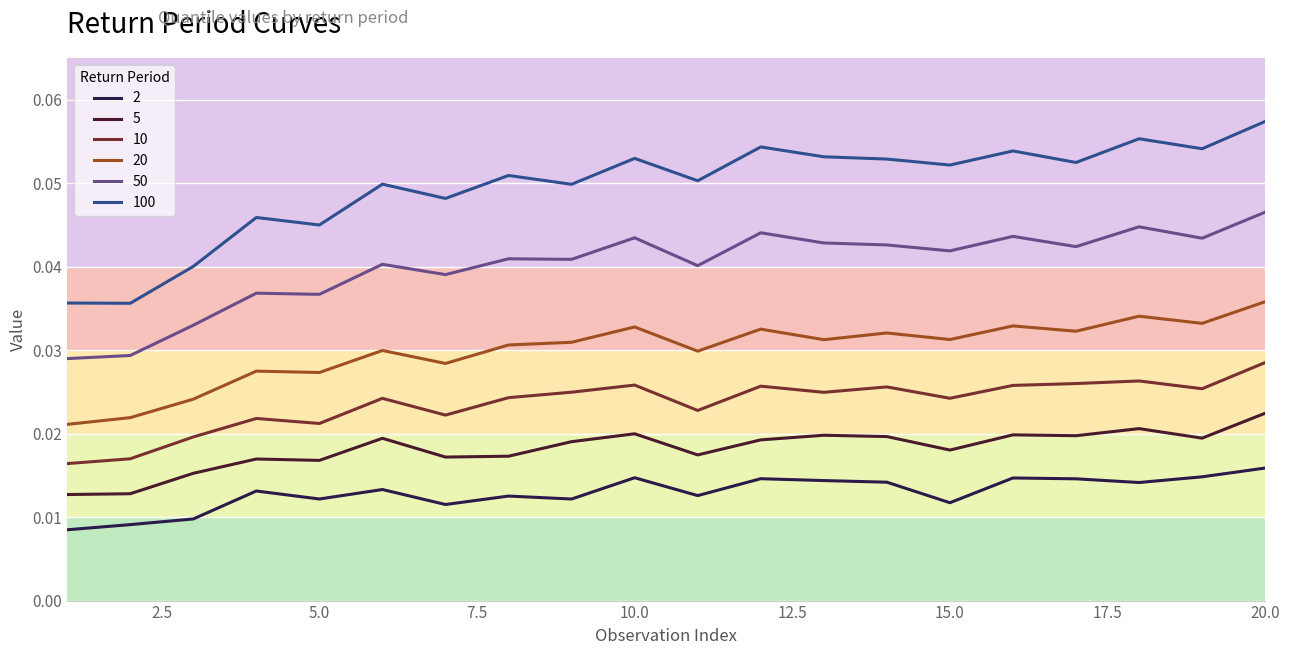

List the series in order of their peak value, highest first.

100, 50, 20, 10, 5, 2